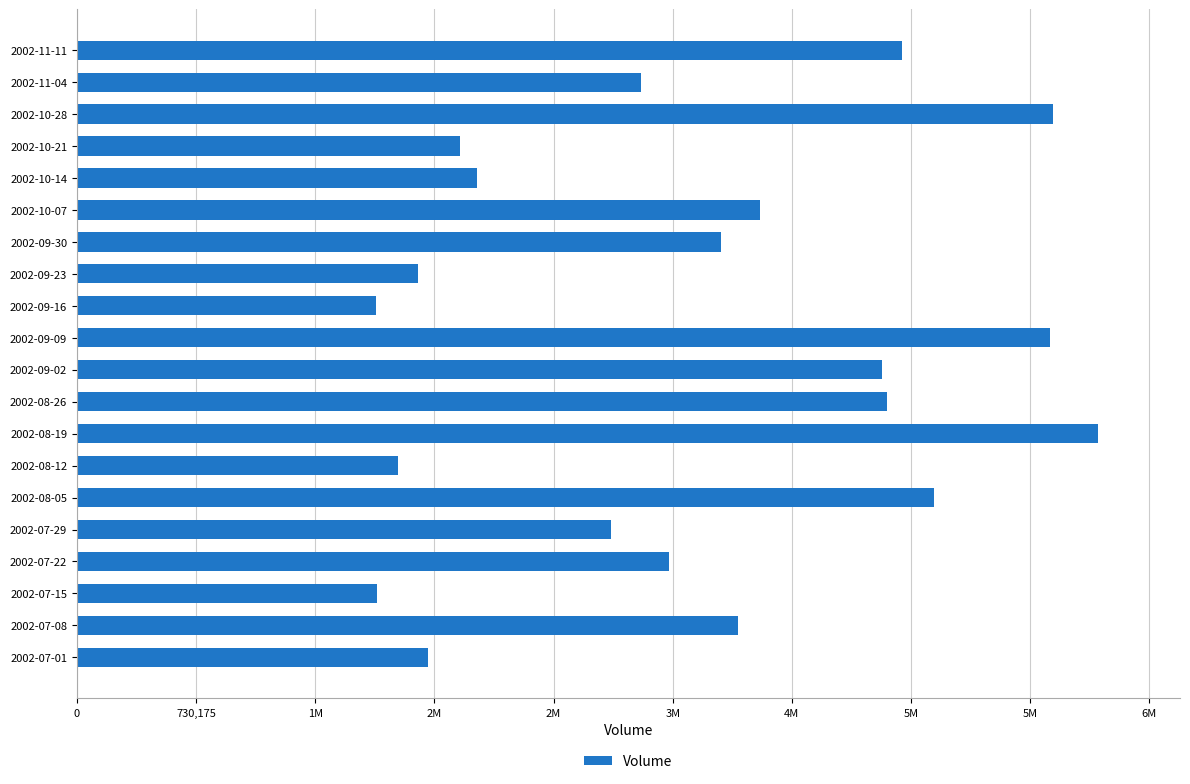

What is the difference between the maximum and minimum values?

4423328